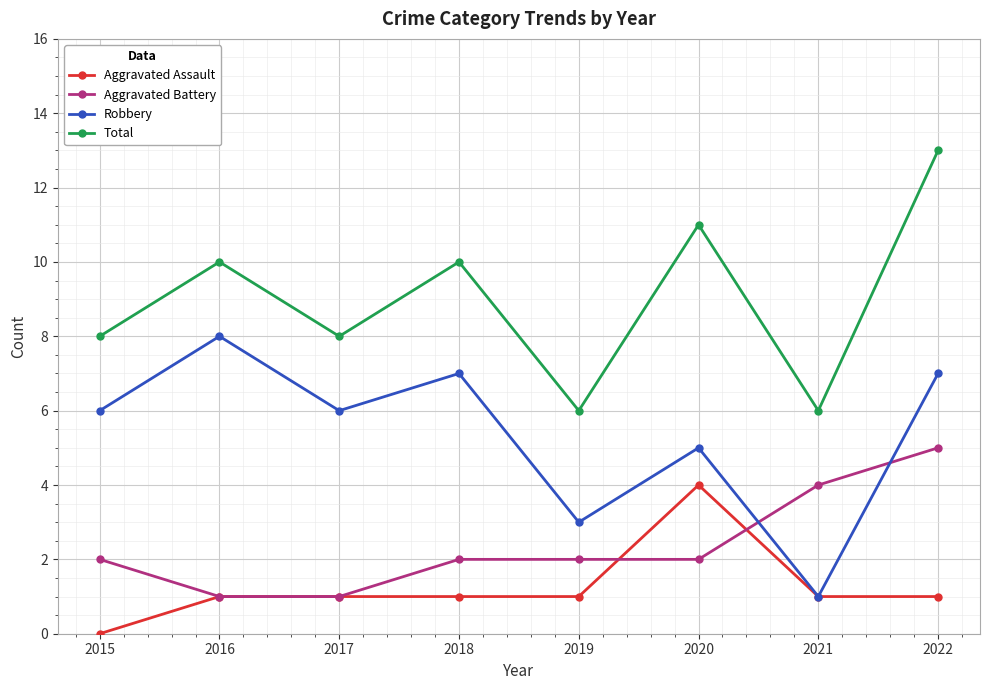

True or false: Total and Aggravated Assault intersect in this chart.

False